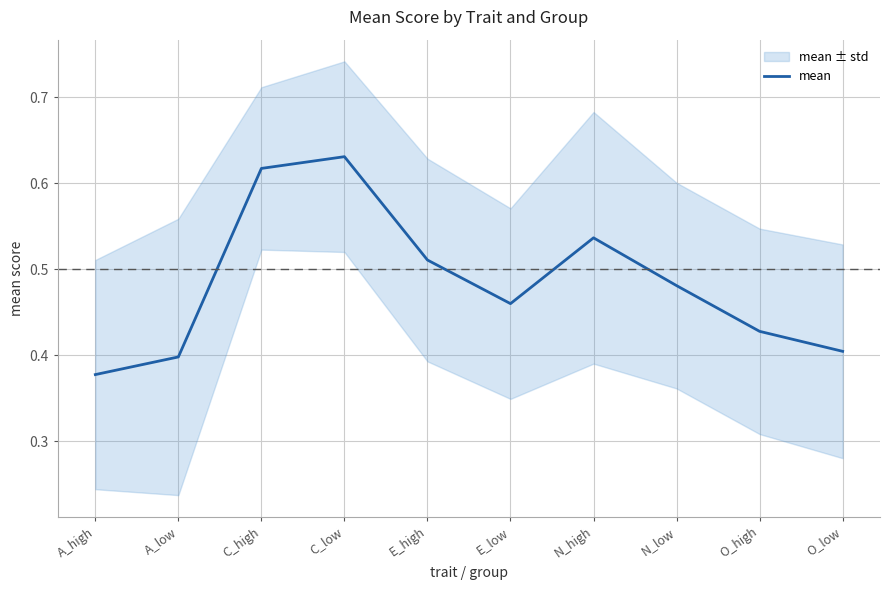

Reading right to left, extract all data points from this chart.

0.4	0.4	0.5	0.5	0.5	0.5	0.6	0.6	0.4	0.4